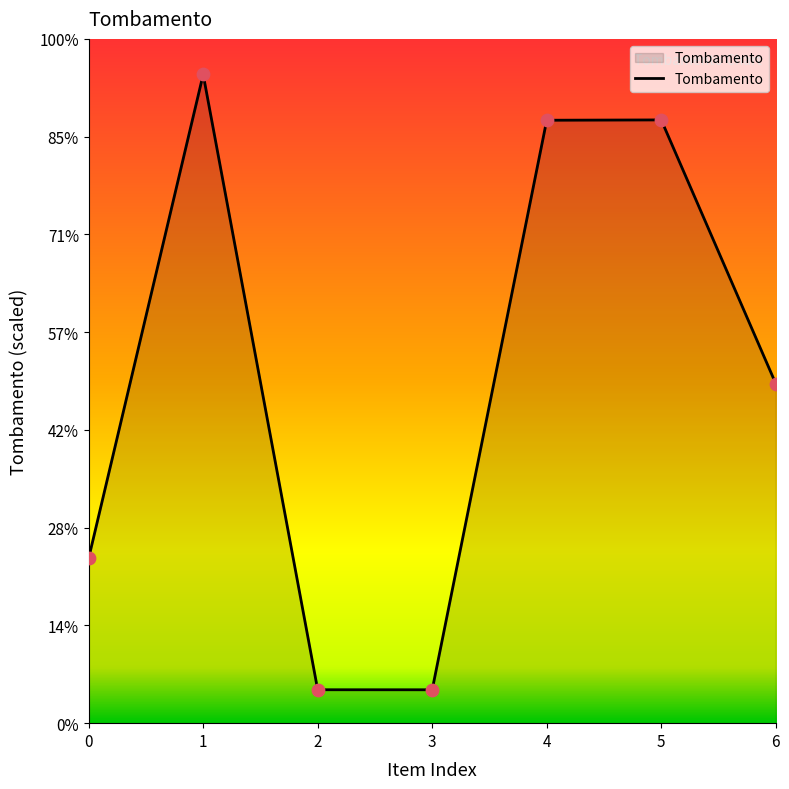

What is the ratio of the value at 3 to the value at 0?

0.2